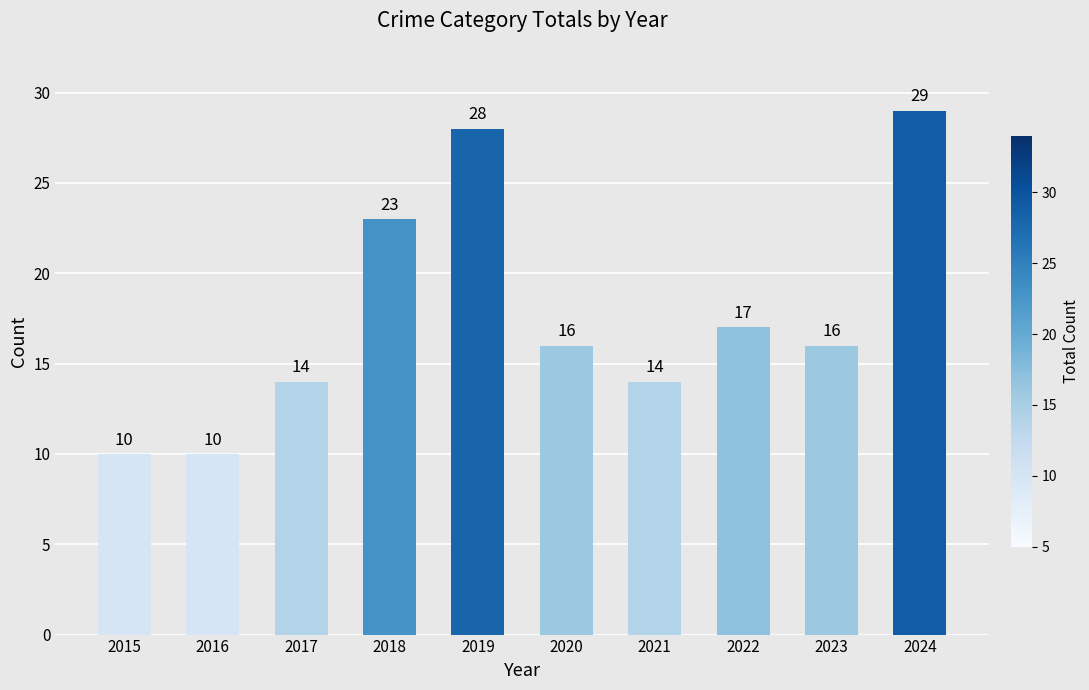

What is the sum of the values at 2021 and 2016?

24